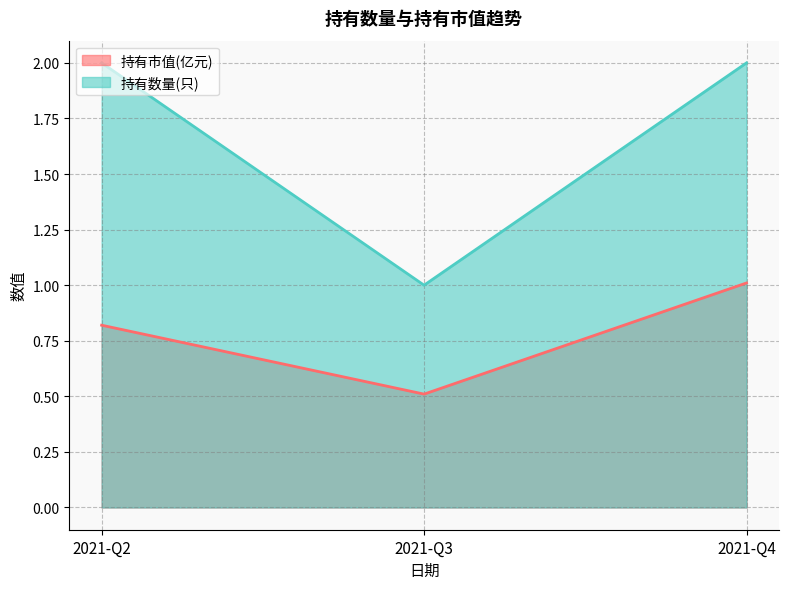

Rank the series by their maximum value, from highest to lowest.

持有数量(只), 持有市值(亿元)